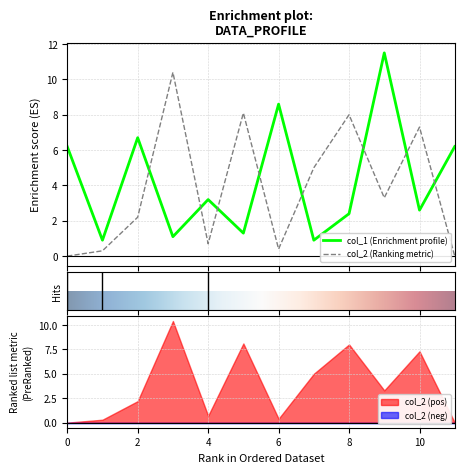

What value does the col_1 series have at 8?

2.4